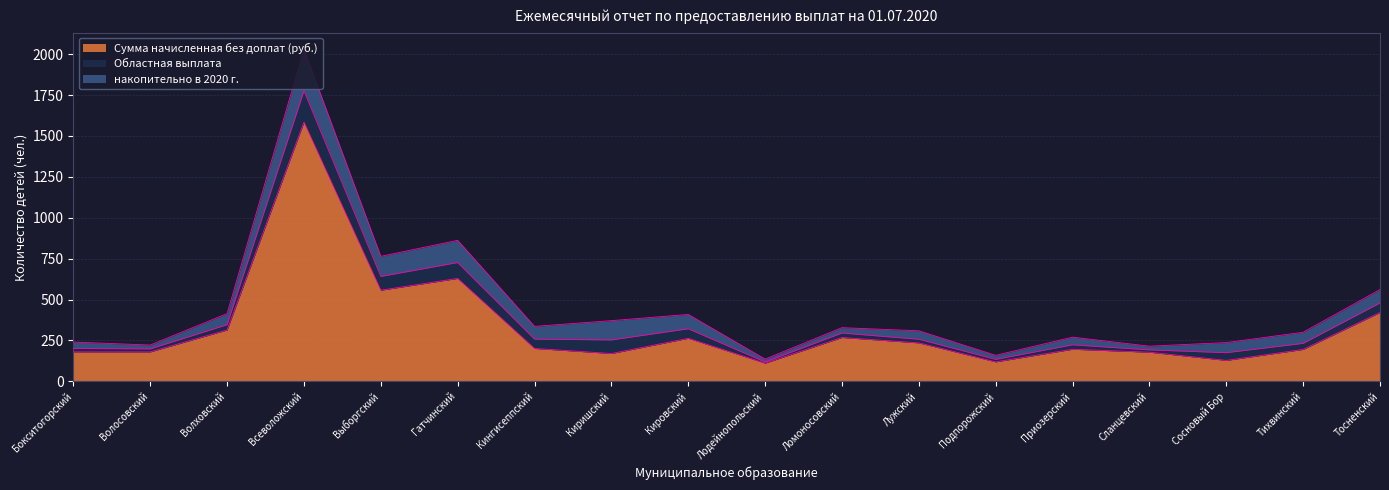

True or false: накопительно в 2020 г. and Областная выплата cross at least once.

False